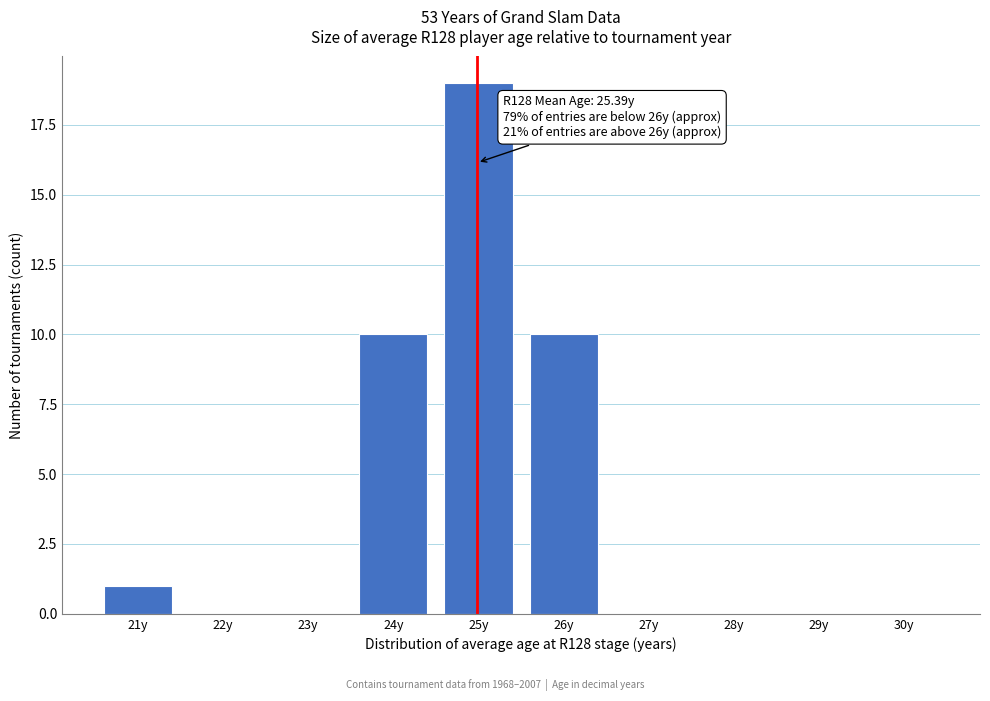

Reading right to left, what are all the values shown in this chart?

30y=0	29y=0	28y=0	27y=0	26y=10	25y=19	24y=10	23y=0	22y=0	21y=1